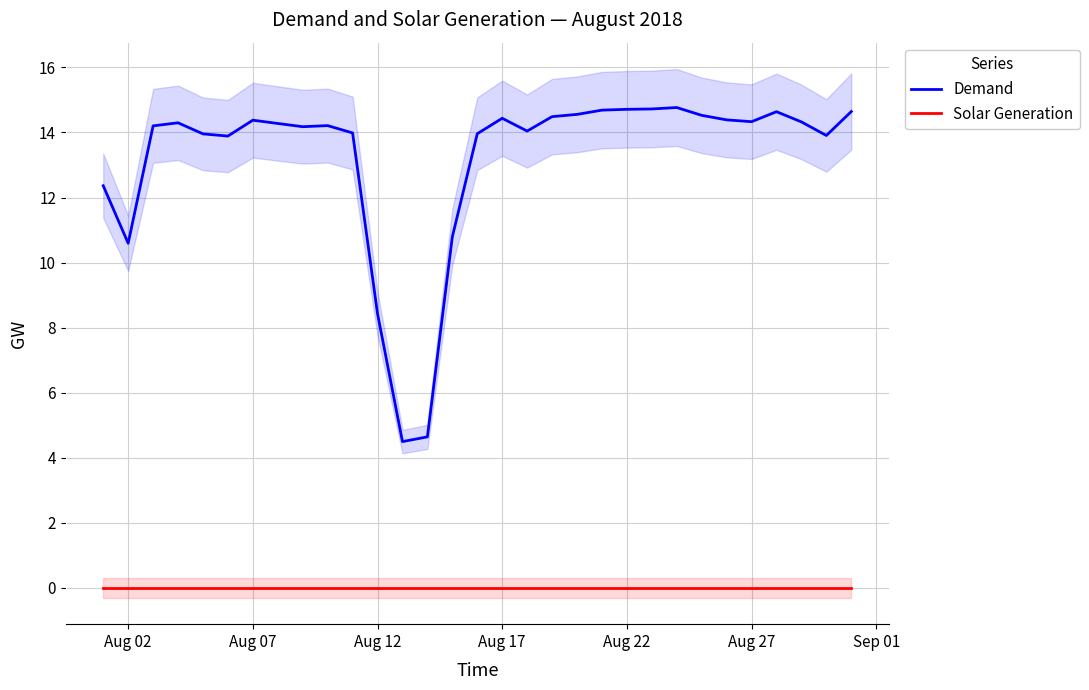

Which series has the largest total across all categories?

Demand